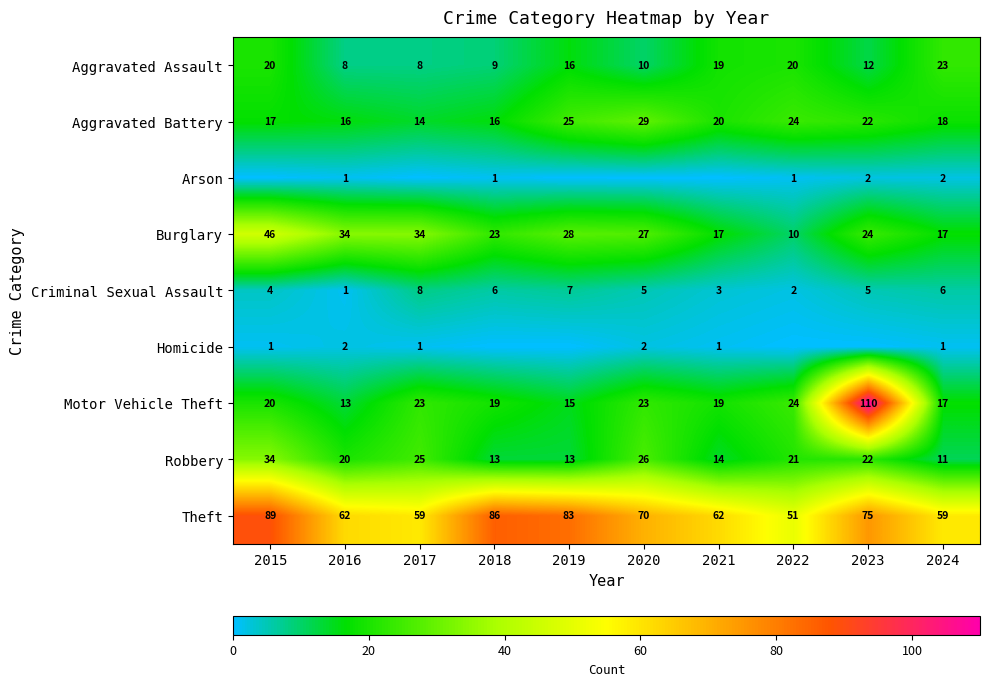

Where does the Aggravated Battery series first go above 20?

2019